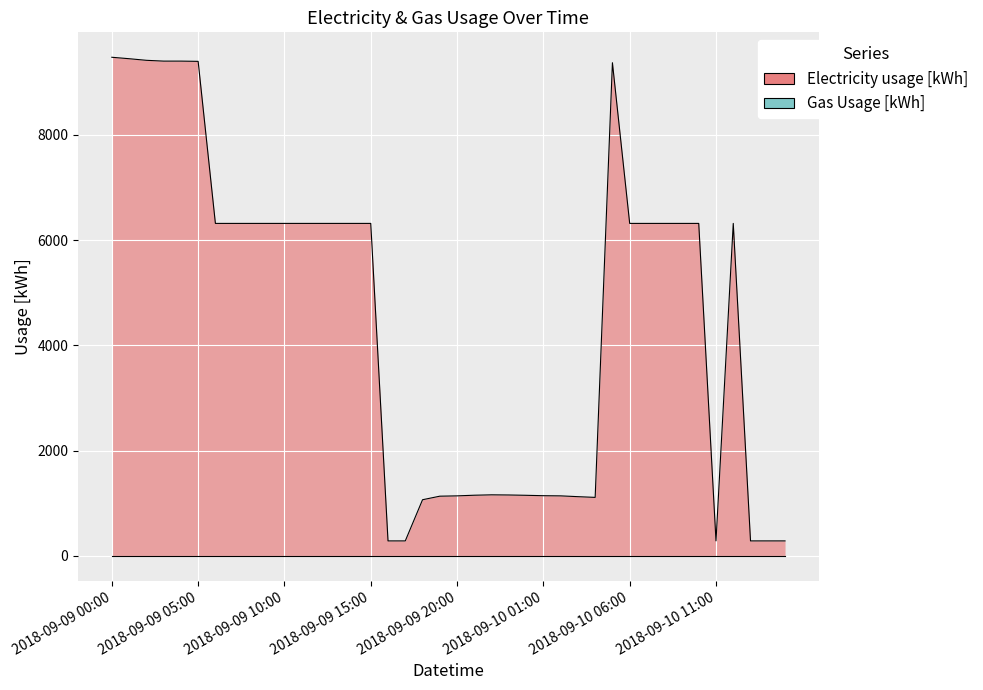

What value does the data have at 2018-09-09 13:00?

6317.4